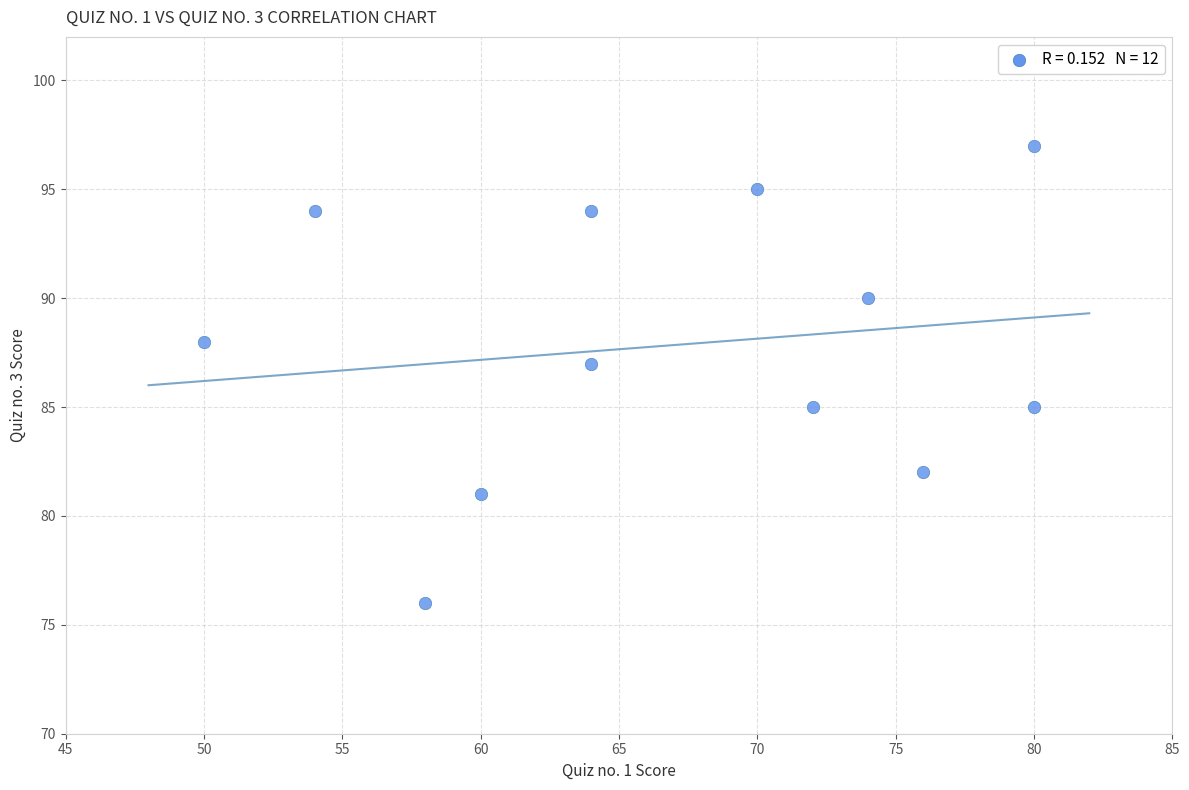

What is the range of X values (max minus min)?

30